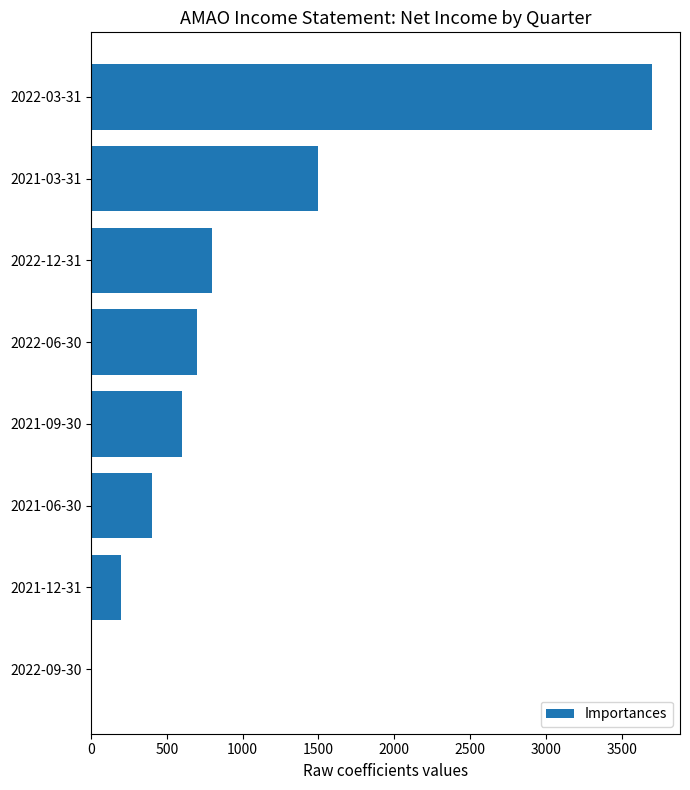

Which has a higher value, 2022-12-31 or 2022-03-31?

2022-03-31